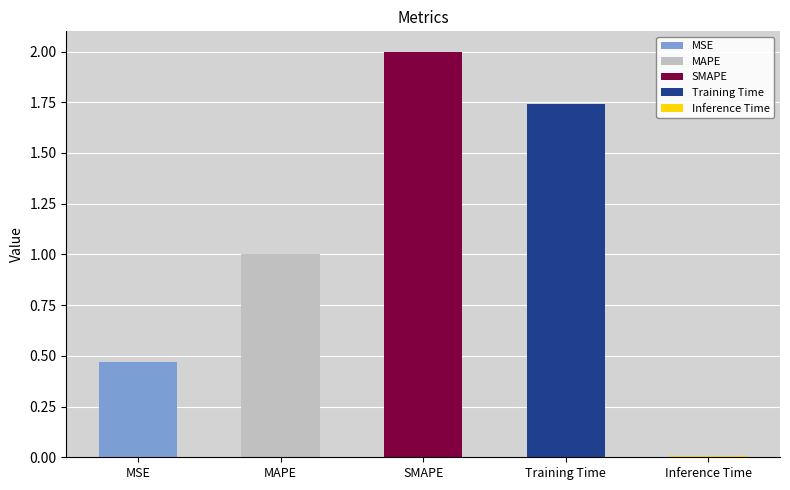

Rank the categories by value from lowest to highest.

Inference Time, MSE, MAPE, Training Time, SMAPE